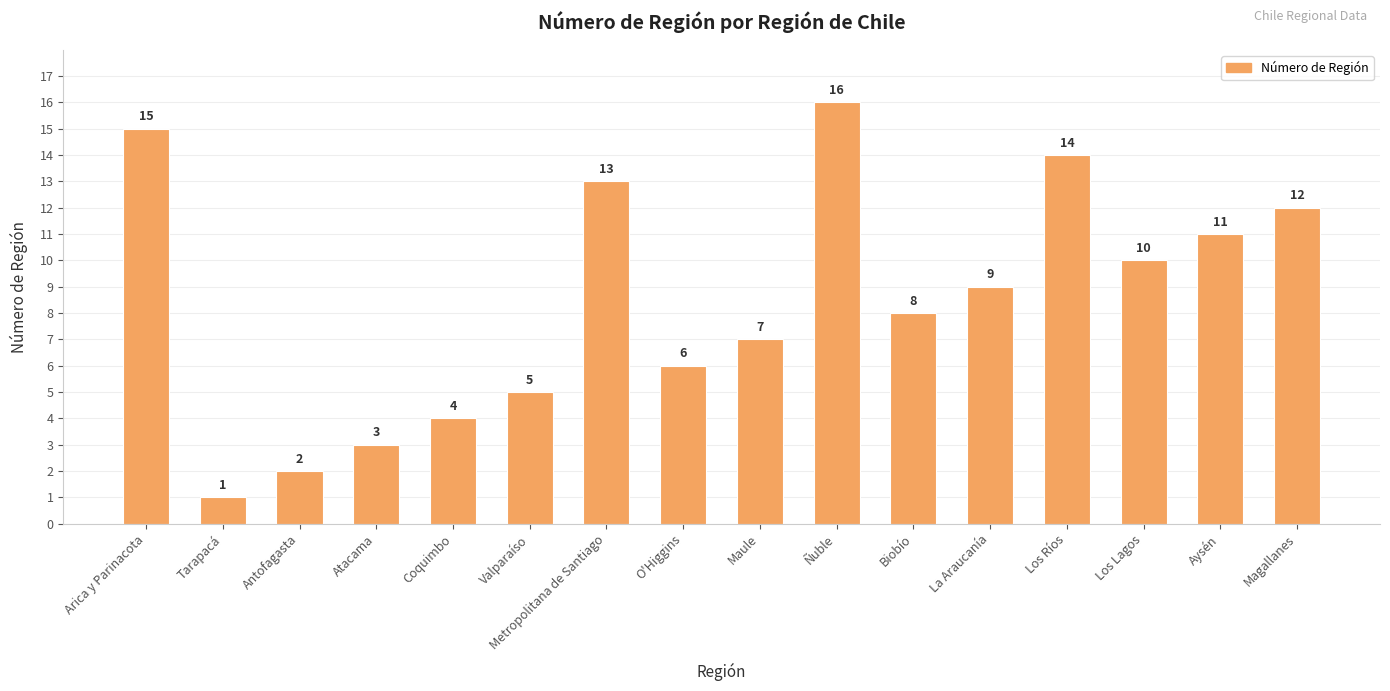

List the labels in order of value, largest first.

Ñuble, Arica y Parinacota, Los Ríos, Metropolitana de Santiago, Magallanes, Aysén, Los Lagos, La Araucanía, Biobío, Maule, O'Higgins, Valparaíso, Coquimbo, Atacama, Antofagasta, Tarapacá